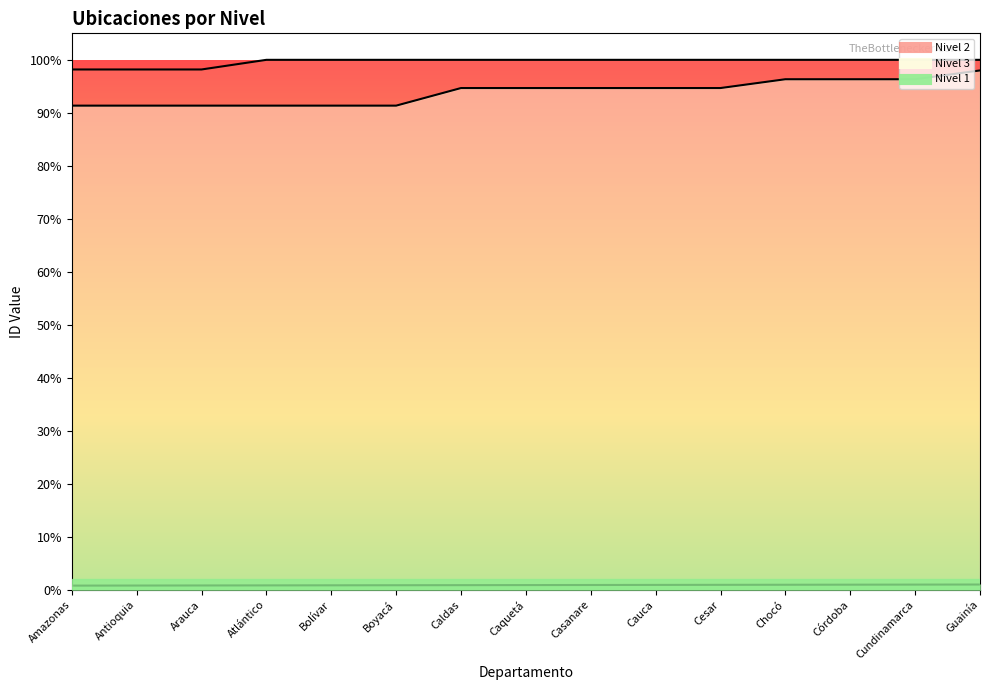

Which series has the largest range (max minus min)?

Nivel 3